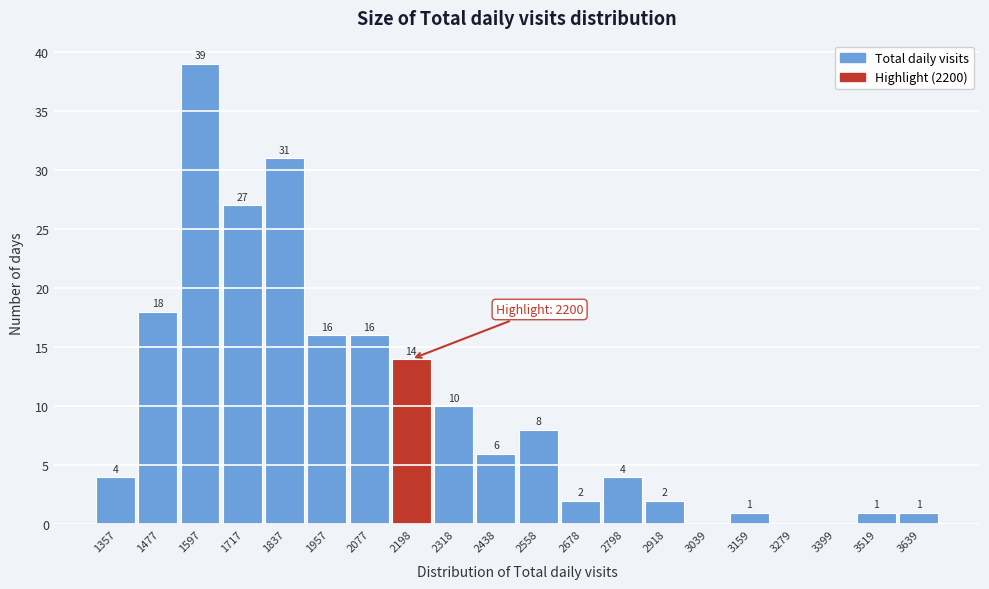

Reading left to right, what are all the values shown in this chart?

1357=4	1477=18	1597=39	1717=27	1837=31	1957=16	2077=16	2198=14	2318=10	2438=6	2558=8	2678=2	2798=4	2918=2	3039=0	3159=1	3279=0	3399=0	3519=1	3639=1